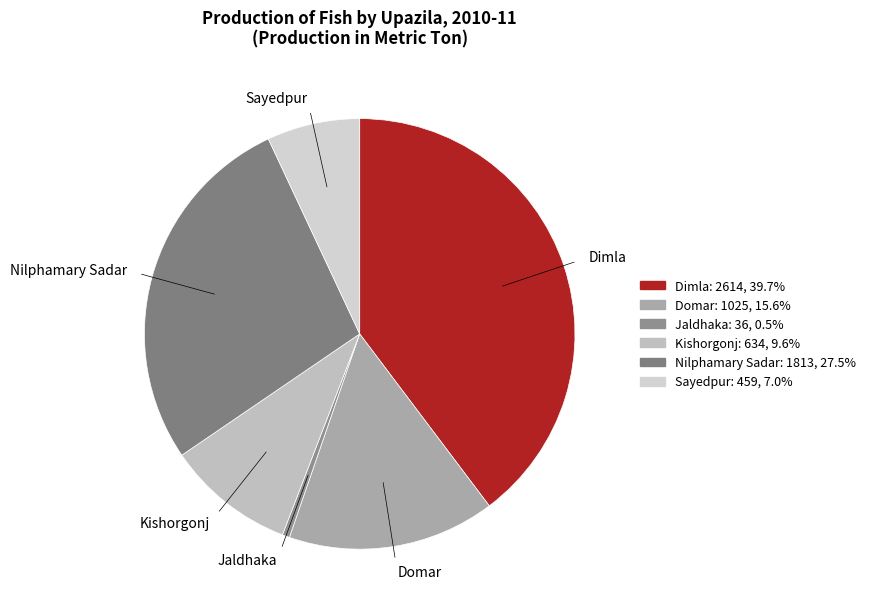

Is there any slice that represents more than half of the pie?

No